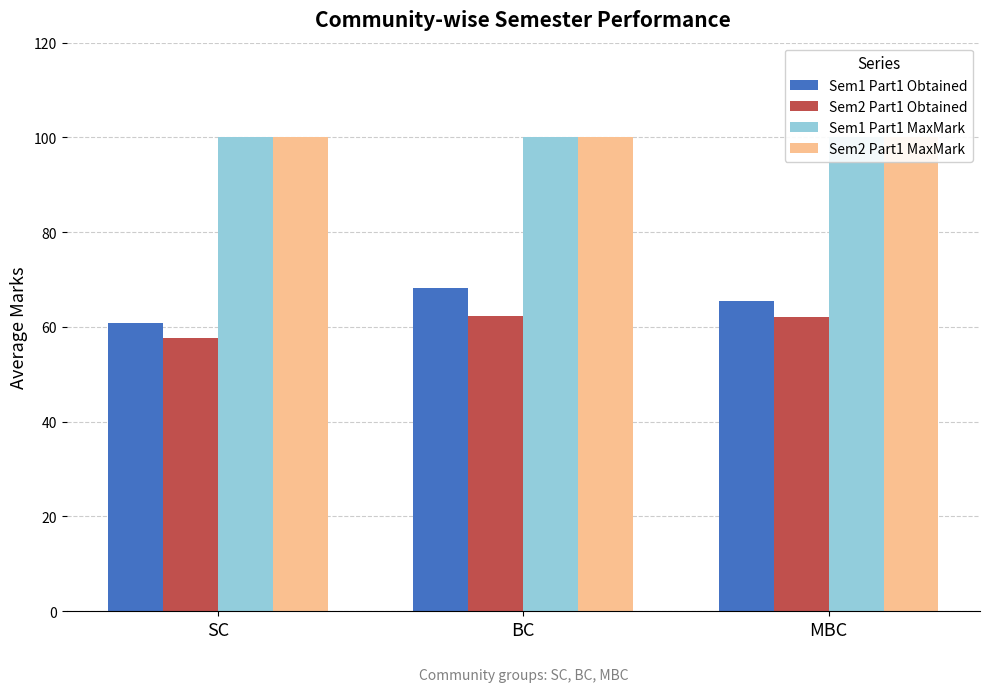

At which label is Sem1 Part1 MaxMark closest to 100?

SC